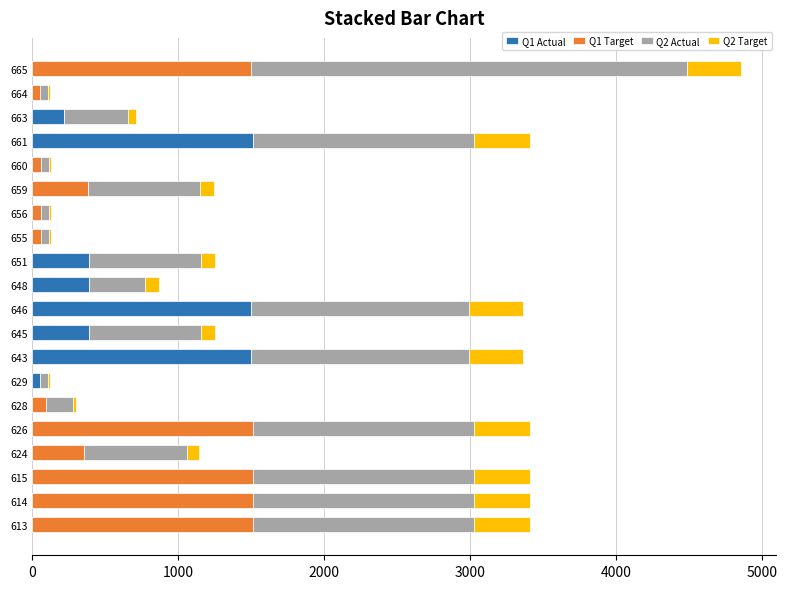

Is it true that Q1 Actual equals 0 at 664?

True